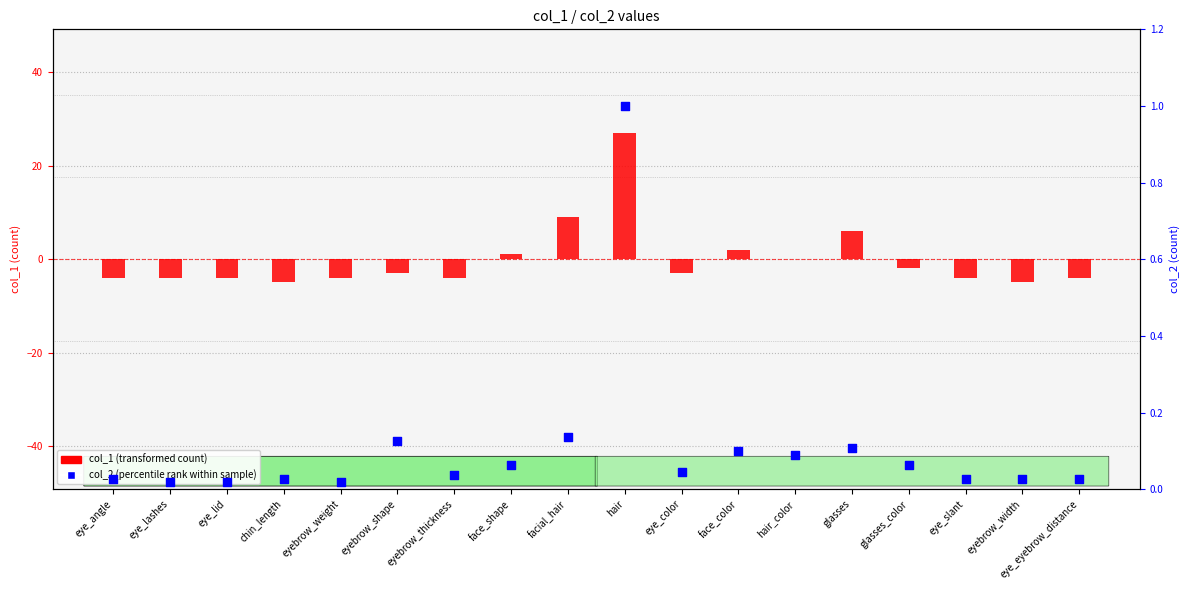

Which series has the widest spread of Y values?

col_1 (transformed count)